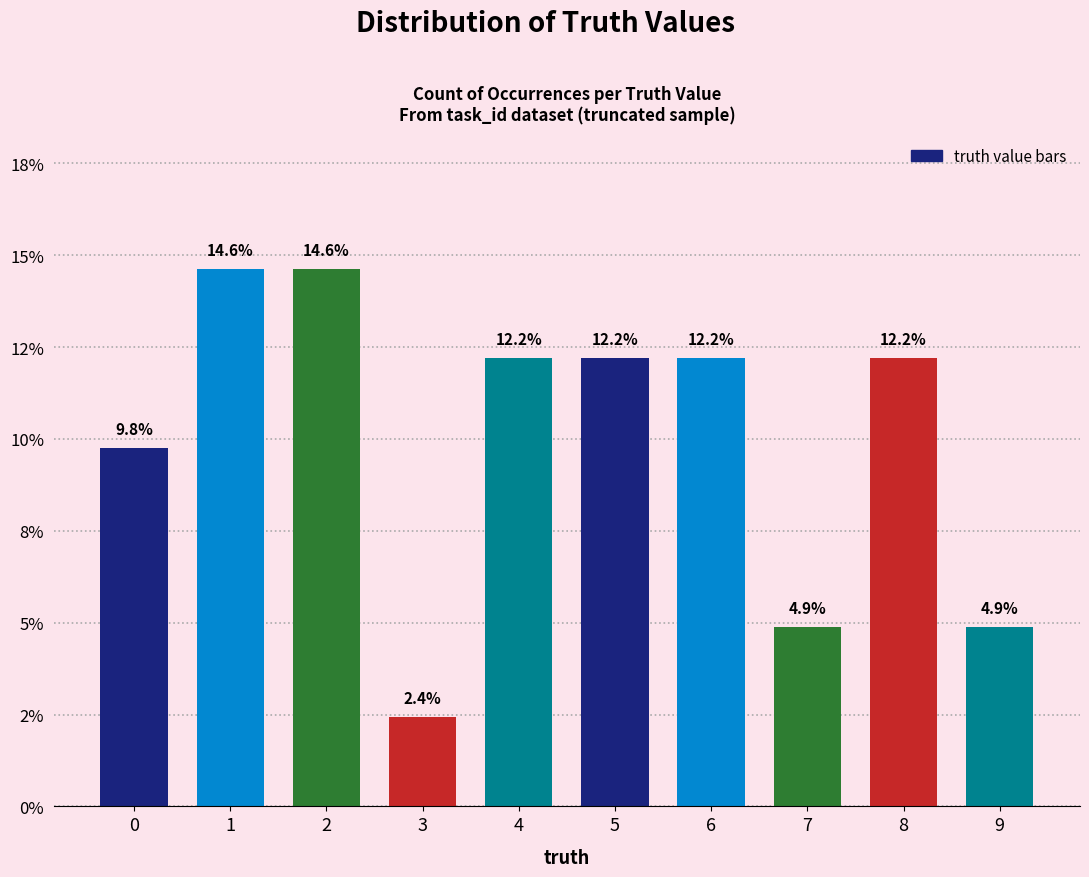

Where does the data first go above 12?

1